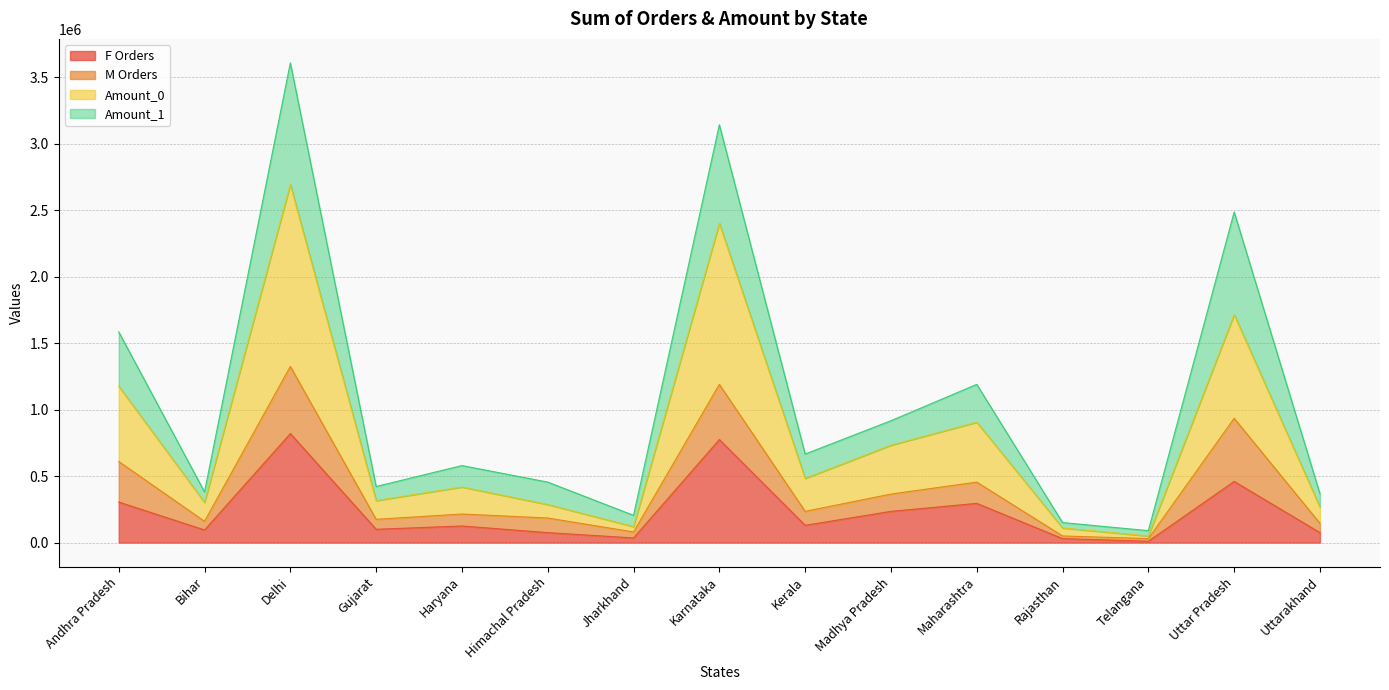

Where does the F Orders series first go above 125000?

Andhra Pradesh